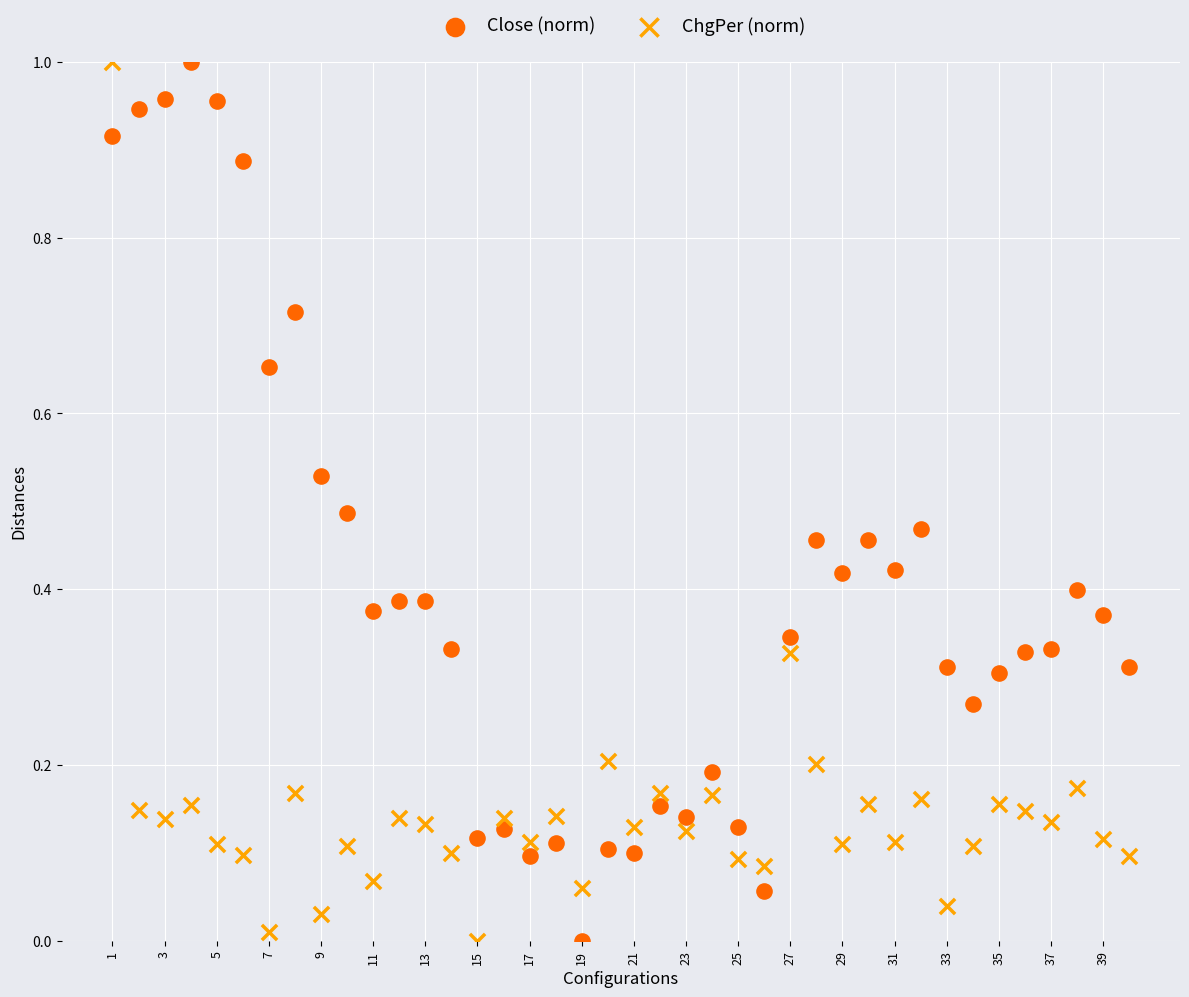

What is the X range (max minus min) for the scatter plot?

39.0